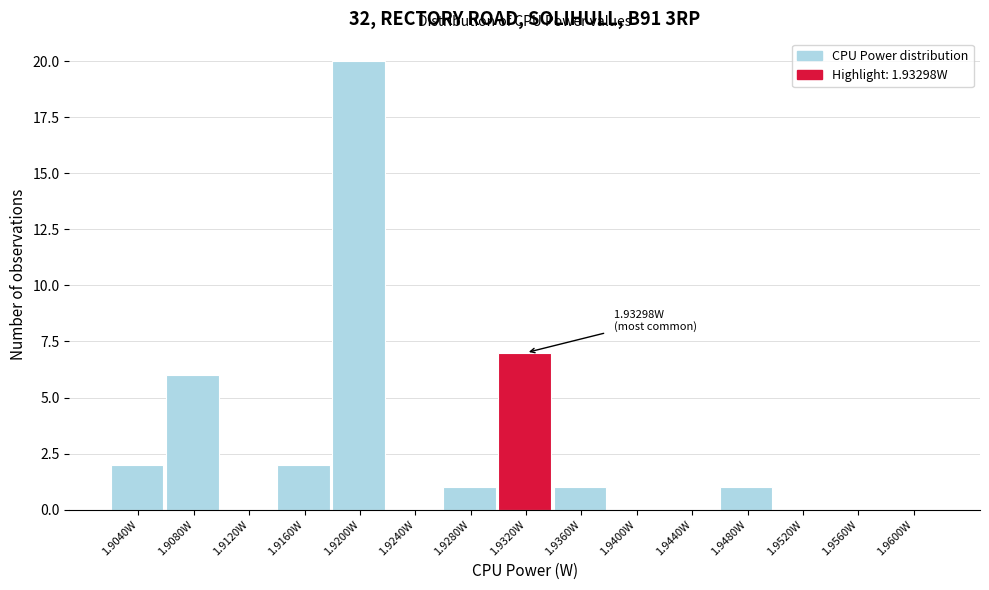

Reading right to left, what are all the values shown in this chart?

1.9600W=0	1.9560W=0	1.9520W=0	1.9480W=1	1.9440W=0	1.9400W=0	1.9360W=1	1.9320W=7	1.9280W=1	1.9240W=0	1.9200W=20	1.9160W=2	1.9120W=0	1.9080W=6	1.9040W=2